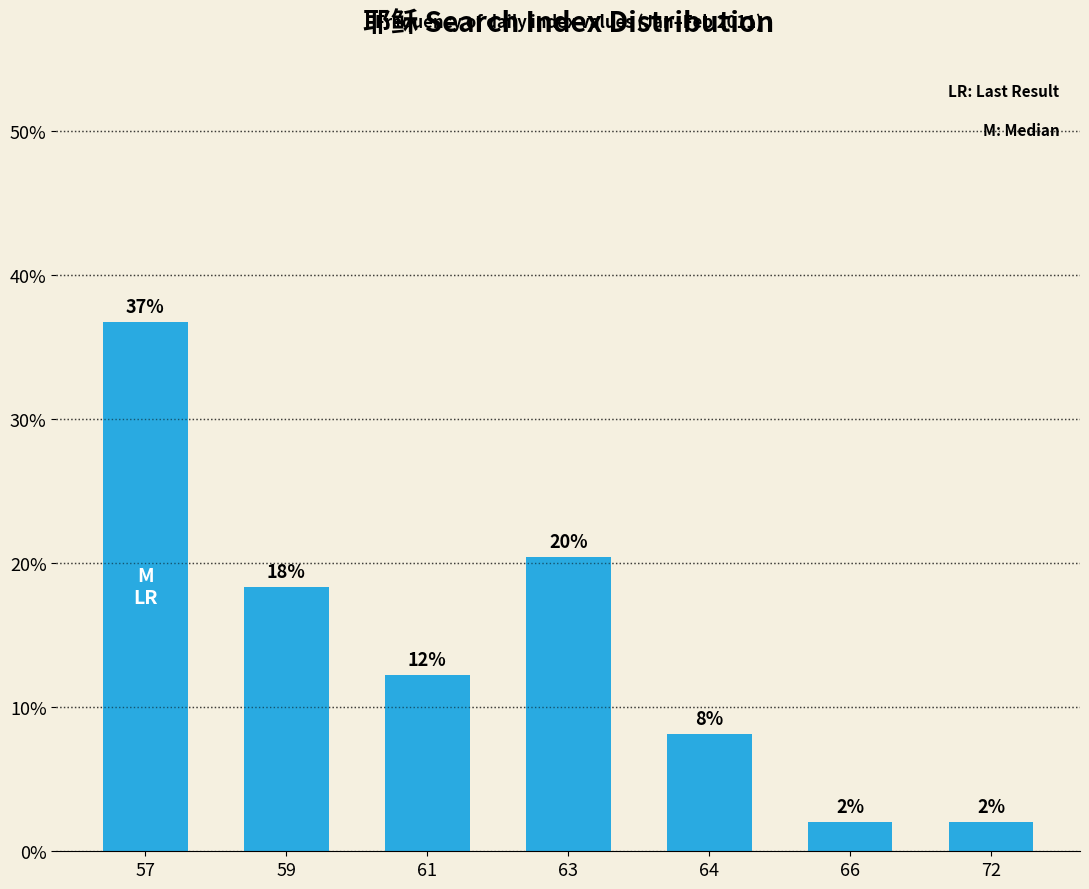

How many bars are there in total?

7